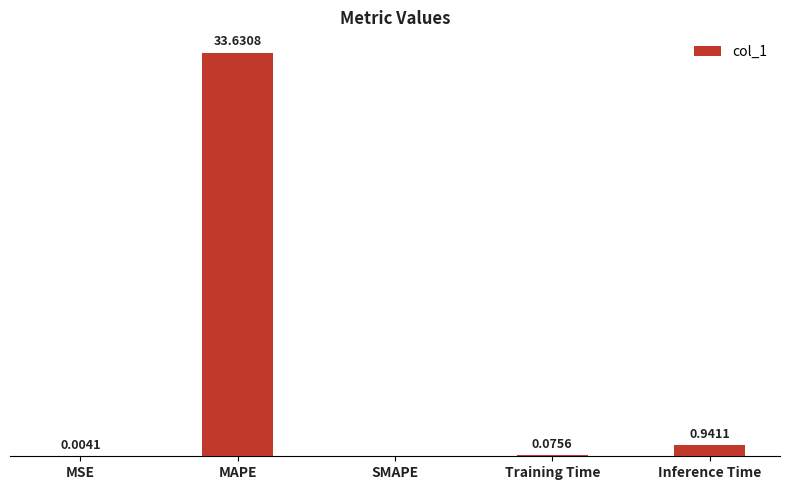

Which category has the highest value across all series?

MAPE